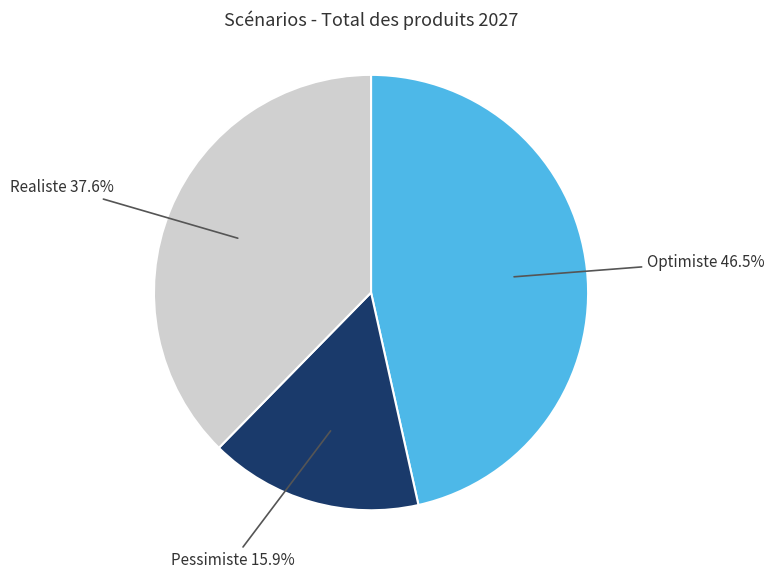

Is there any slice that represents more than half of the pie?

No